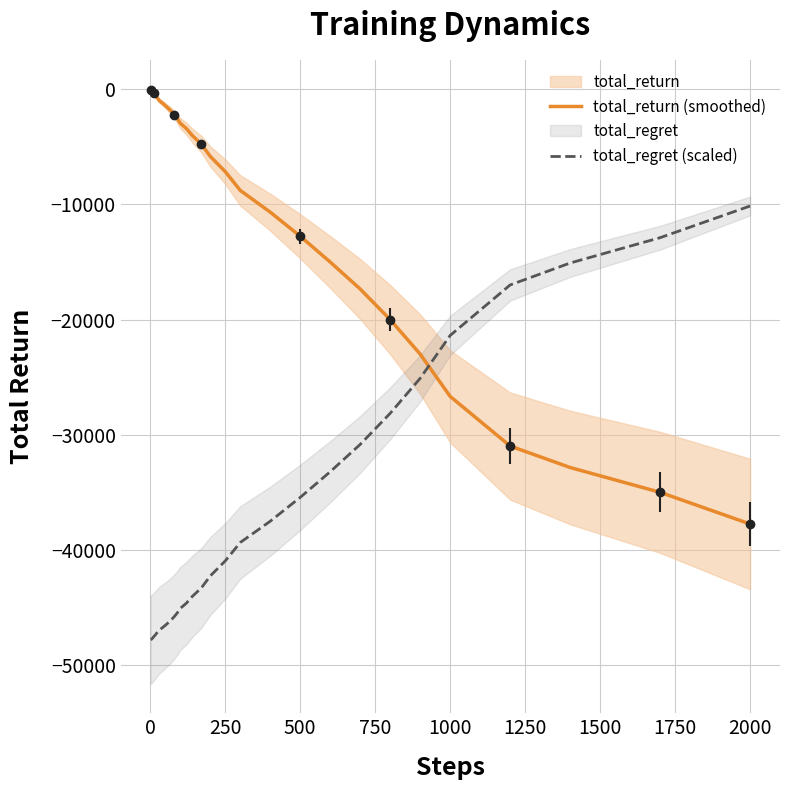

How many data points in total_regret (scaled) are less than -45771?

21